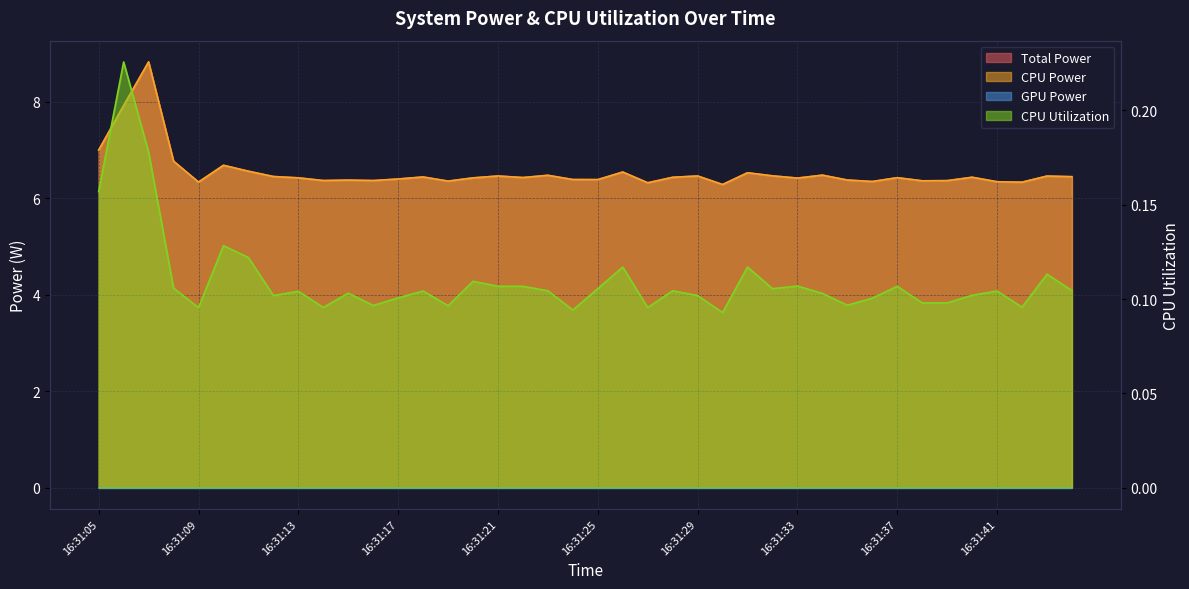

How many interior local peaks does the Total Power series have?

13